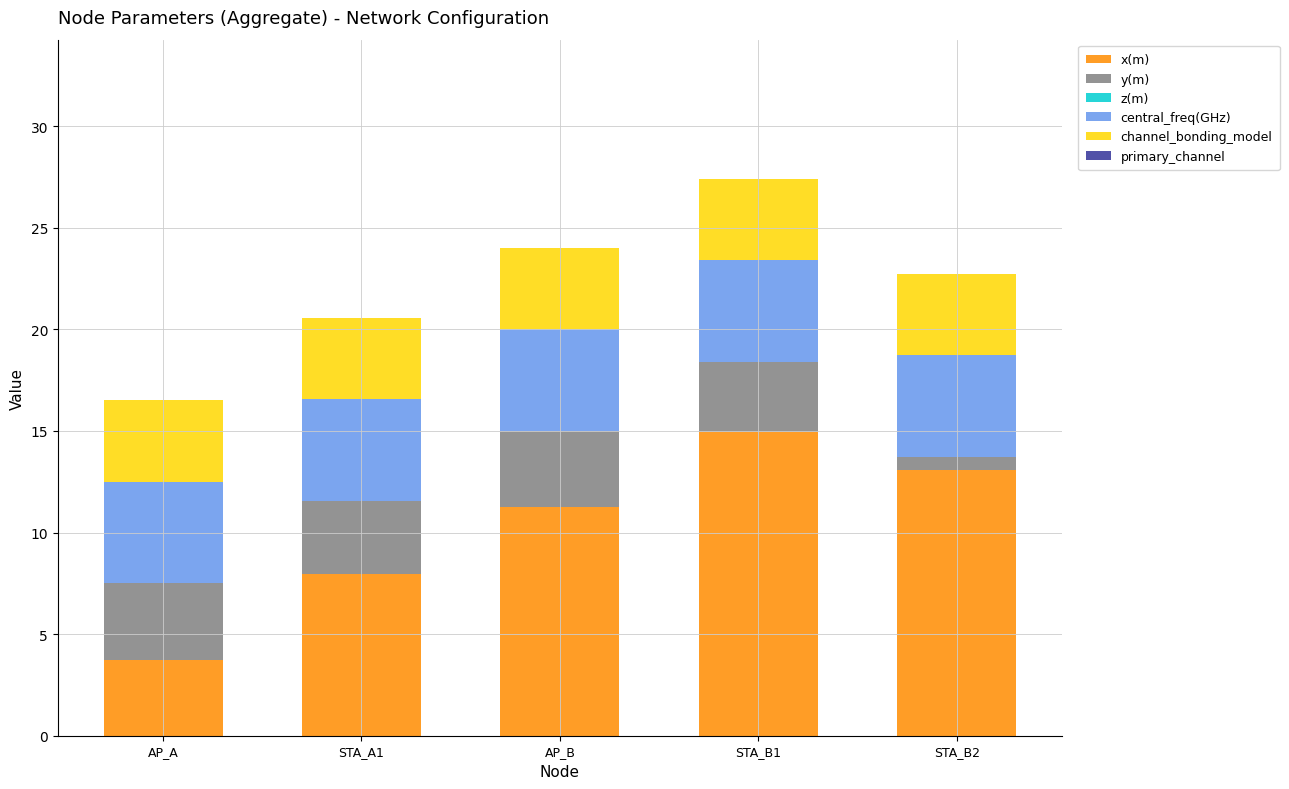

What is the difference between the maximum and second lowest values in the x(m) series?

7.0